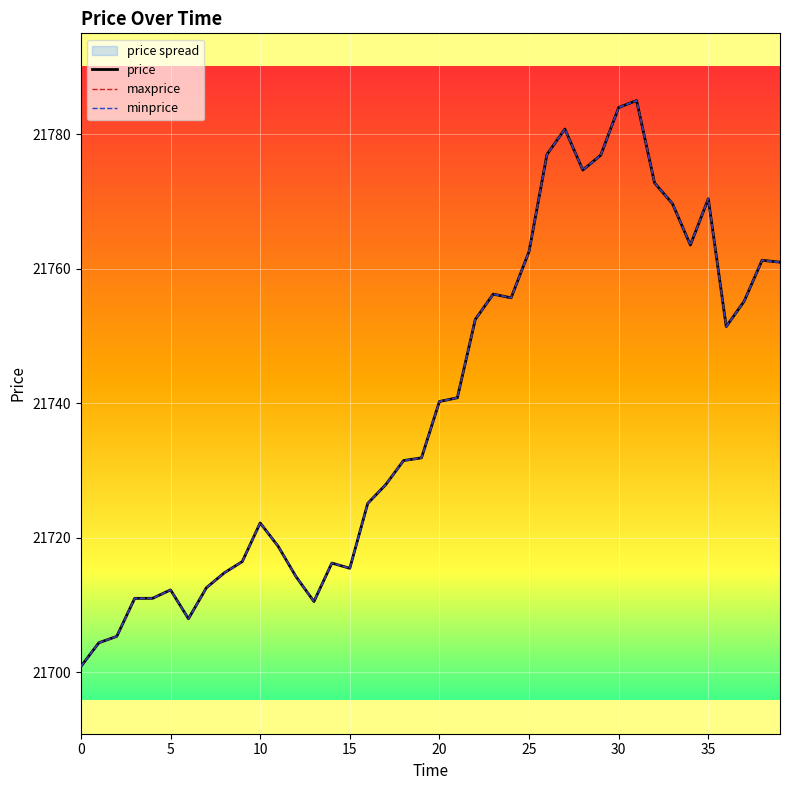

What is the difference between the maxprice values at 23 and 33?

13.5